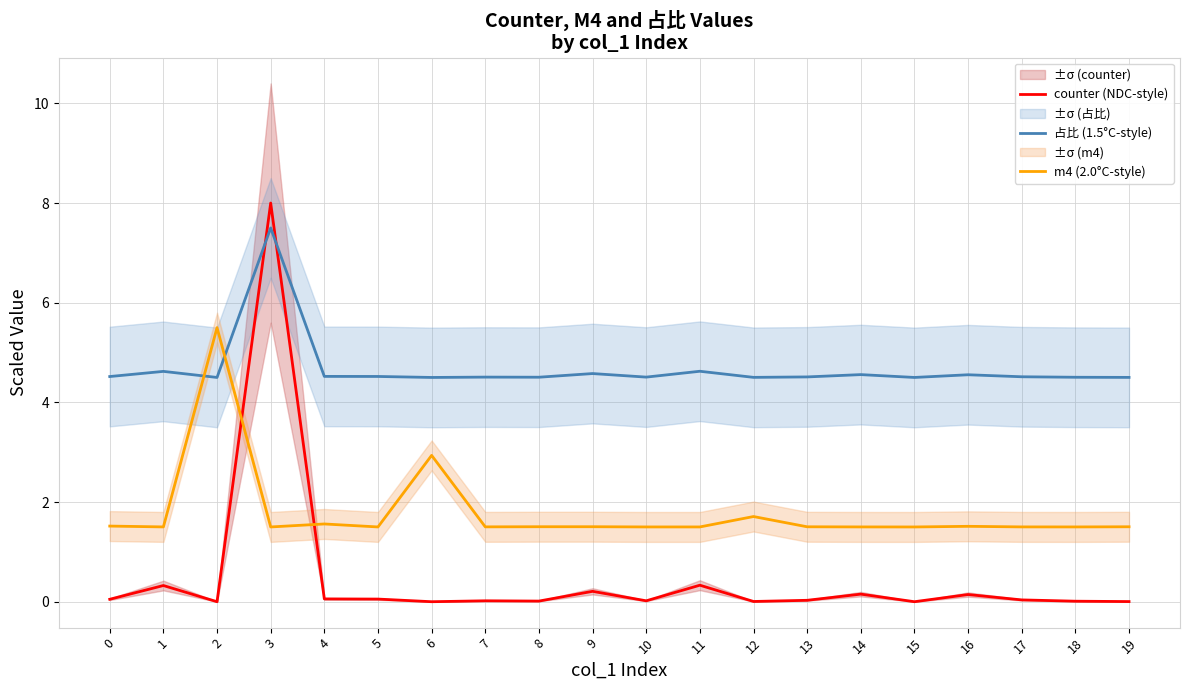

Between which two adjacent categories do 占比 (1.5°C-style) and m4 (2.0°C-style) first intersect?

1 and 2